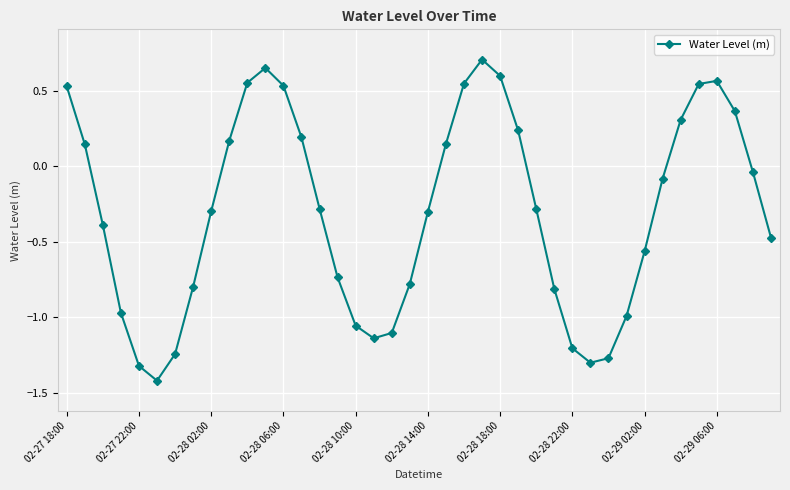

True or false: the data has more than 2 interior local peaks.

True